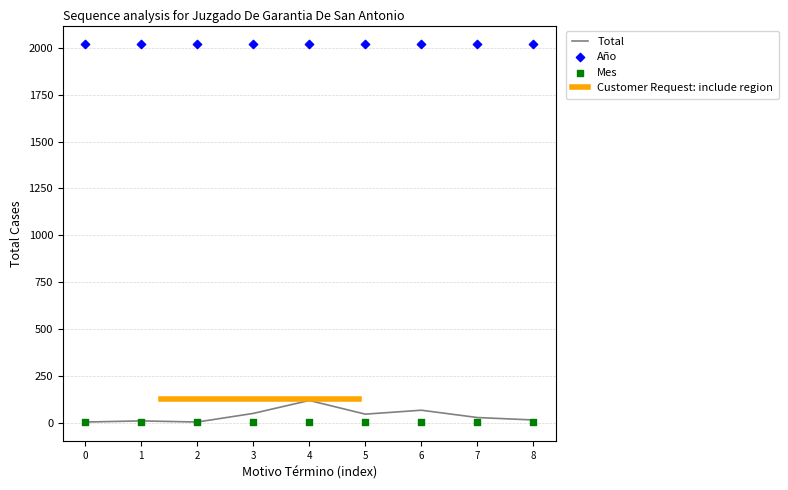

Is the value of Total at Declara Sobreseimiento Definitivo. greater than the value of Mes at Aprobación No Inicio Investigación.?

Yes